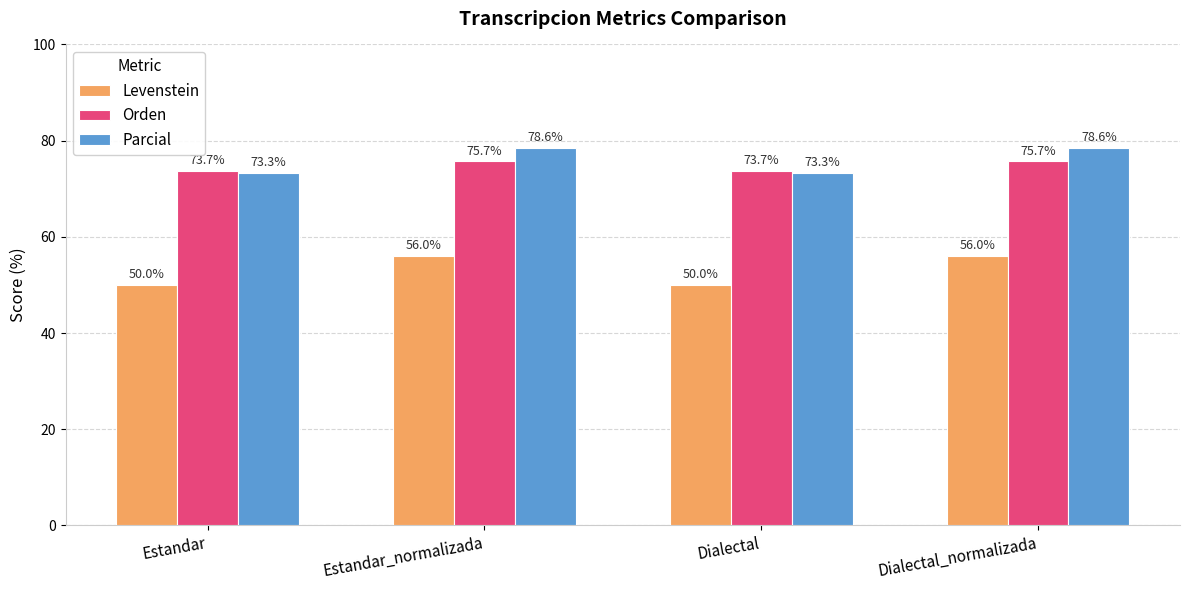

What is the sum of all Levenstein values?

212.0